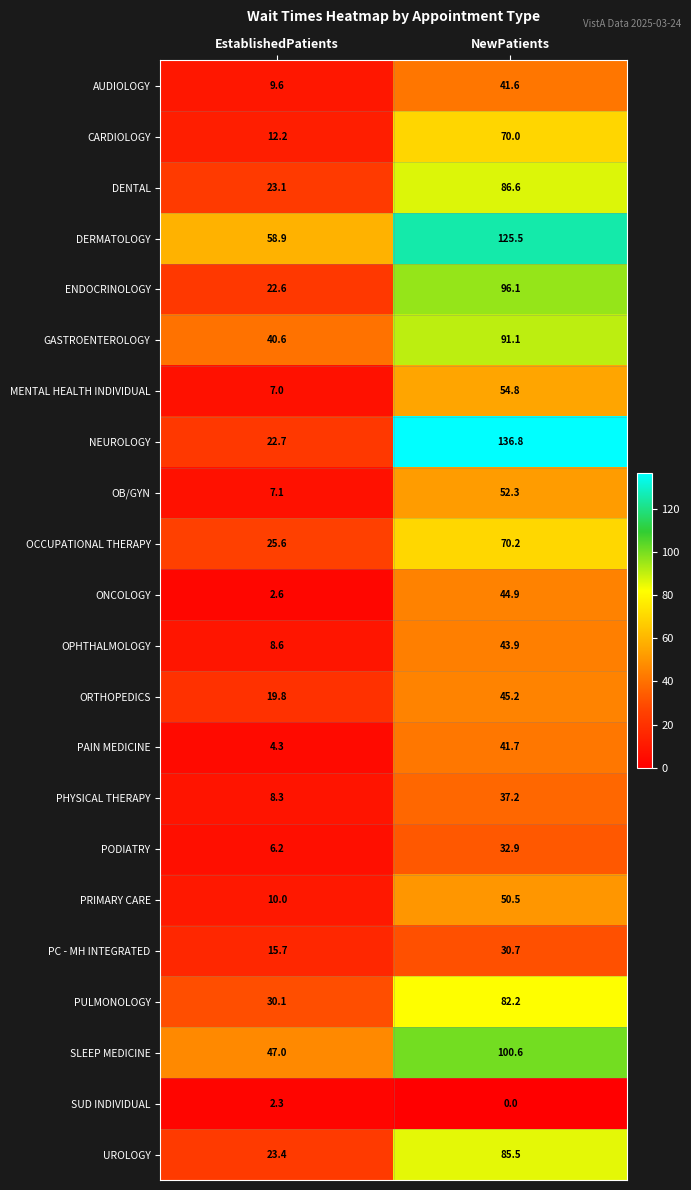

Which series has the largest total across all categories?

DERMATOLOGY